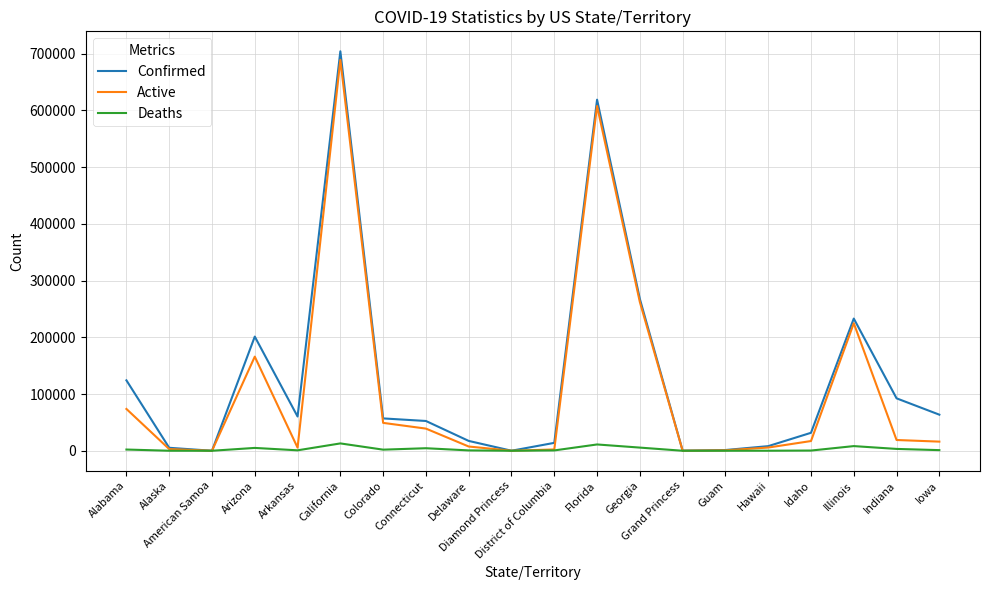

Does the chart display data point markers on the line(s)?

No